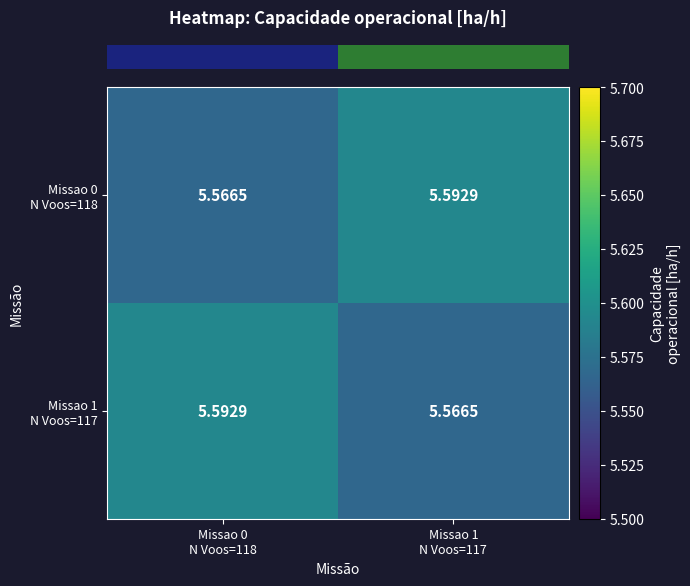

Reading left to right, list all the values displayed in this chart.

row_0: Missao 0
N Voos=118=5.6	Missao 1
N Voos=117=5.6
row_1: Missao 0
N Voos=118=5.6	Missao 1
N Voos=117=5.6